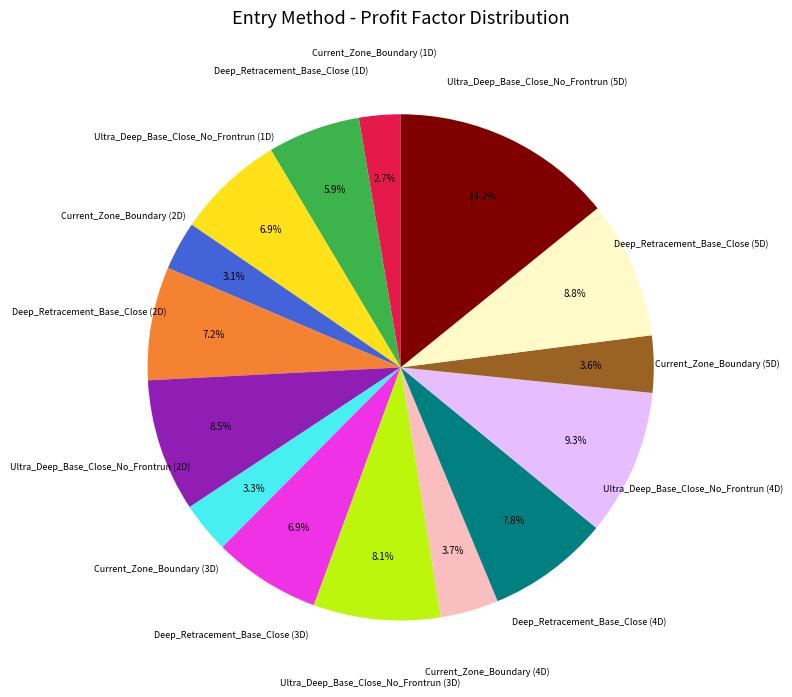

Is there any slice that represents more than half of the pie?

No